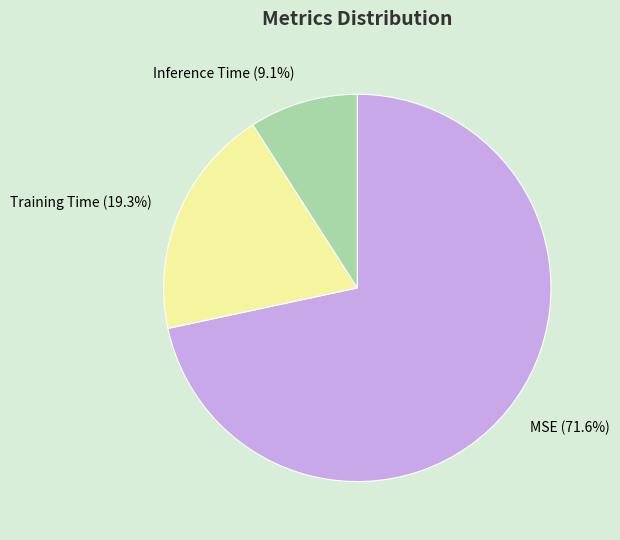

How many slices are in this pie chart?

3